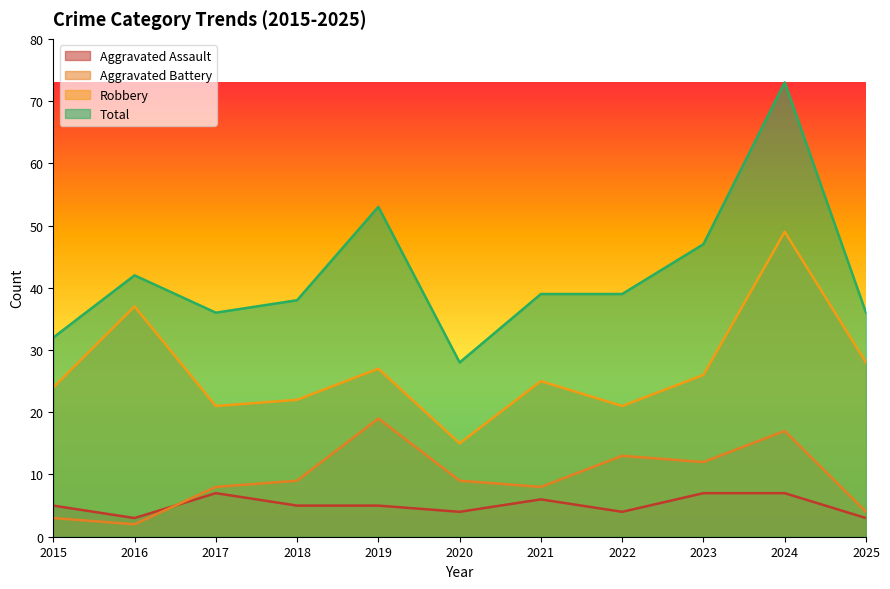

Which series has the largest range (max minus min)?

Total